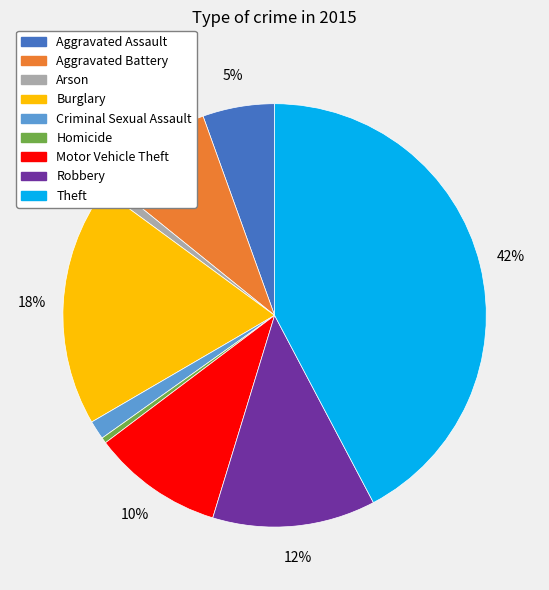

Which slice is the largest?

Theft